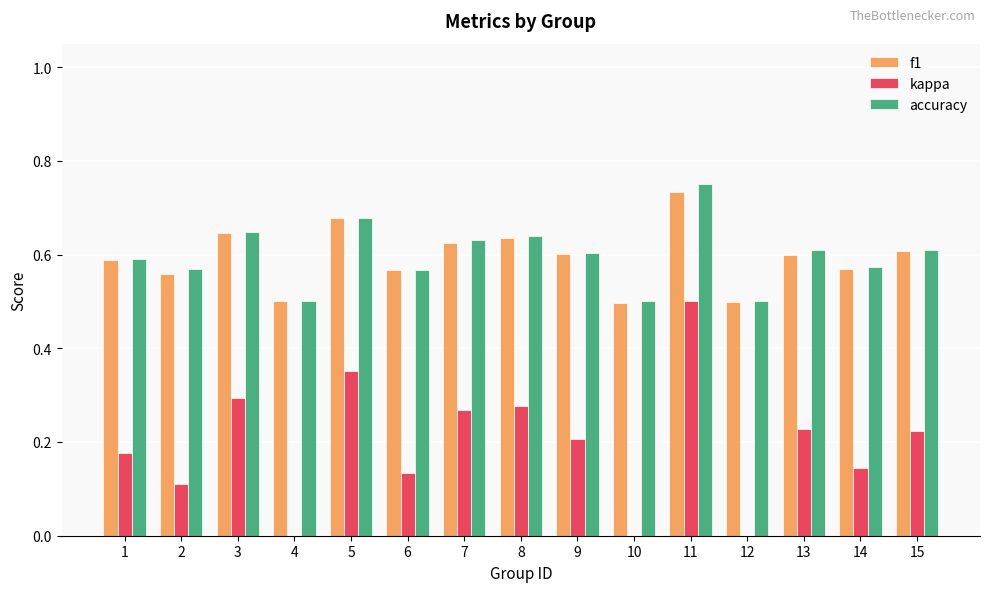

What is the sum of the accuracy values at 13 and 2?

1.2